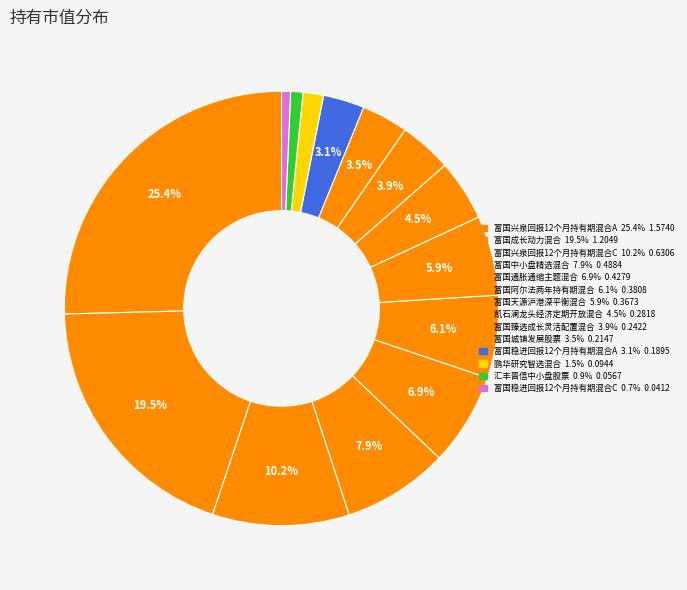

True or false: 富国稳进回报12个月持有期混合C accounts for 1% of the total.

True